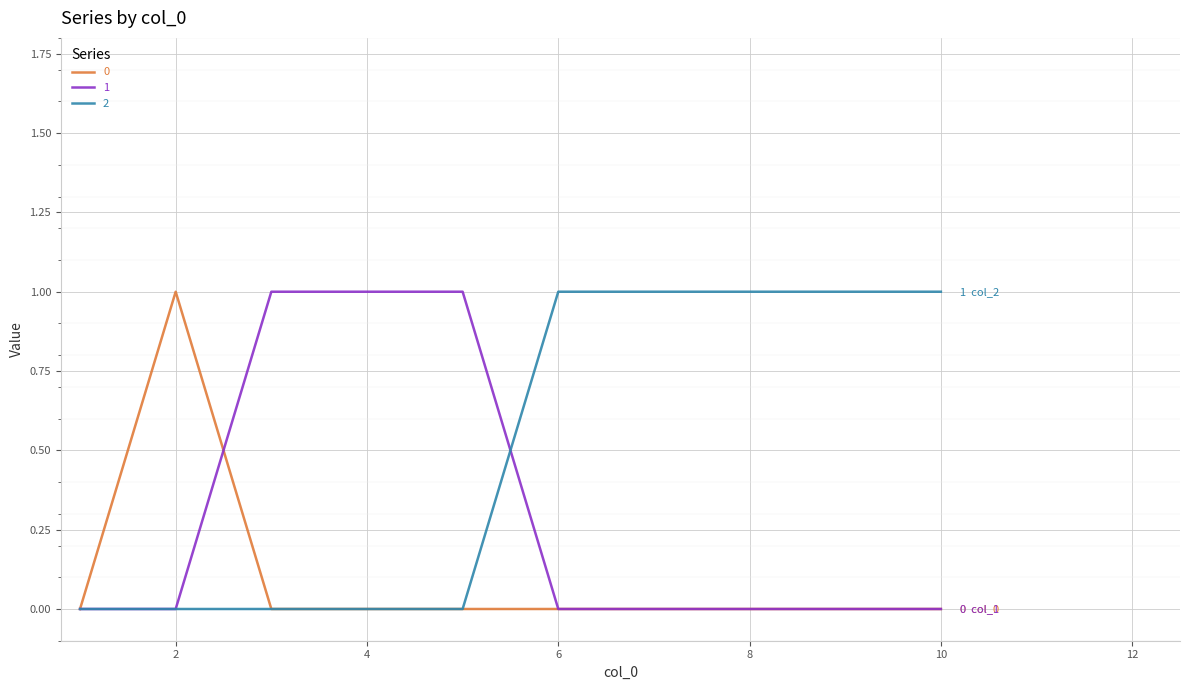

List the series in order of their overall mean, lowest first.

0, 1, 2